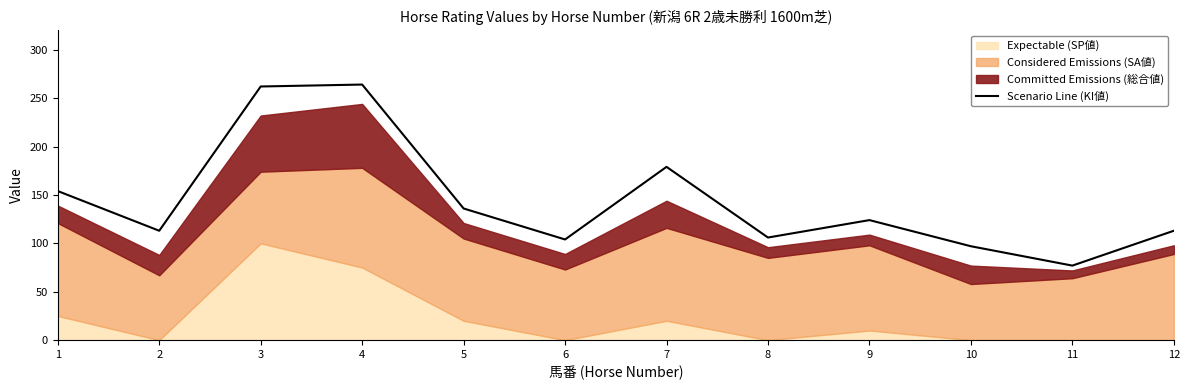

What is the sum of all values?

1729